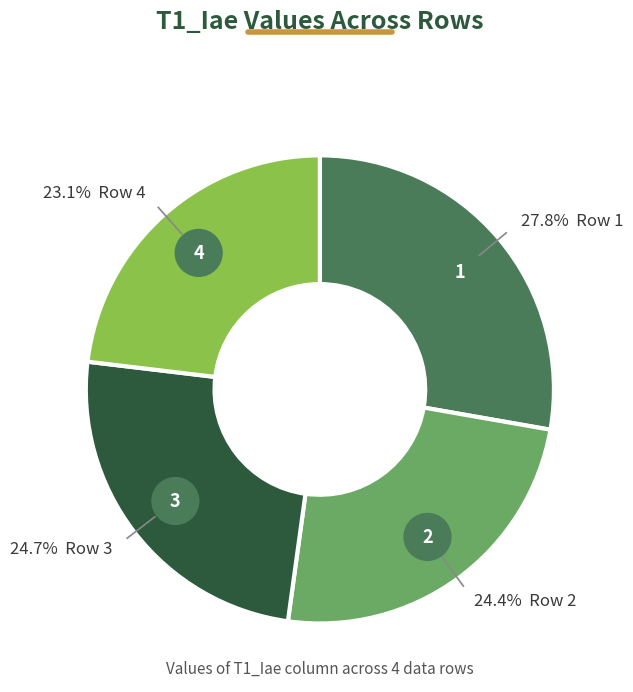

What is the largest slice in the pie chart?

1